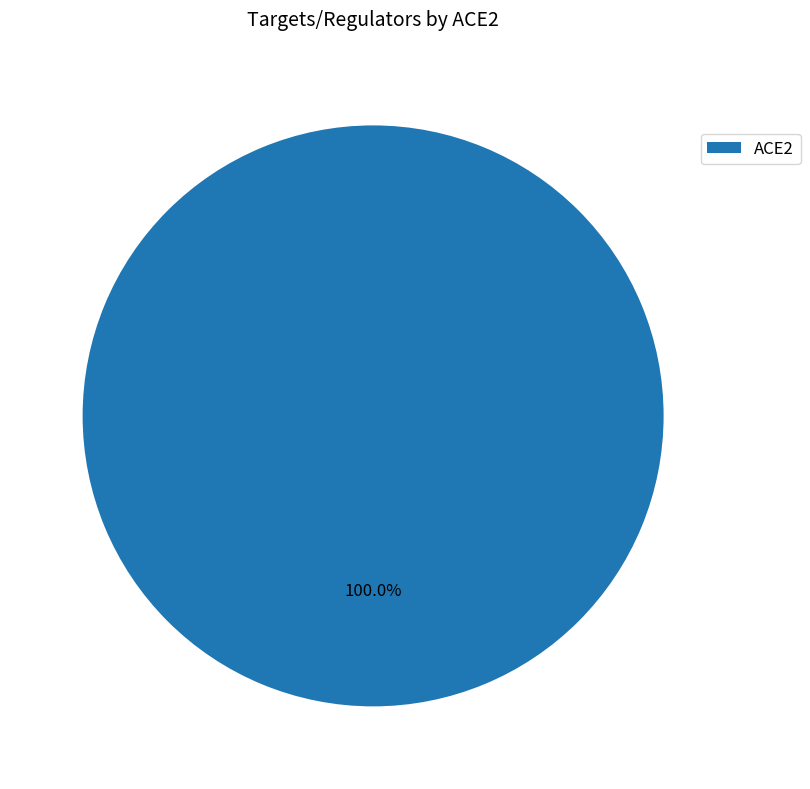

Is ACE2 the majority of the pie?

Yes